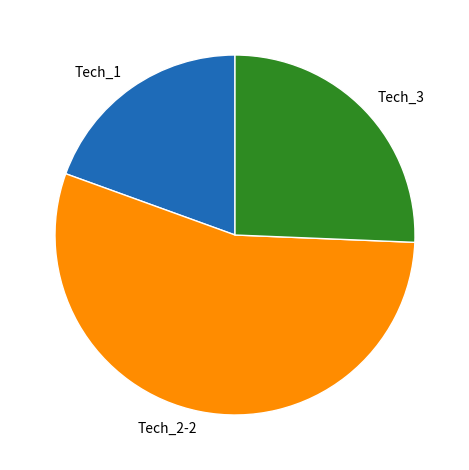

Which has a higher value, Tech_1 or Tech_2-2?

Tech_2-2